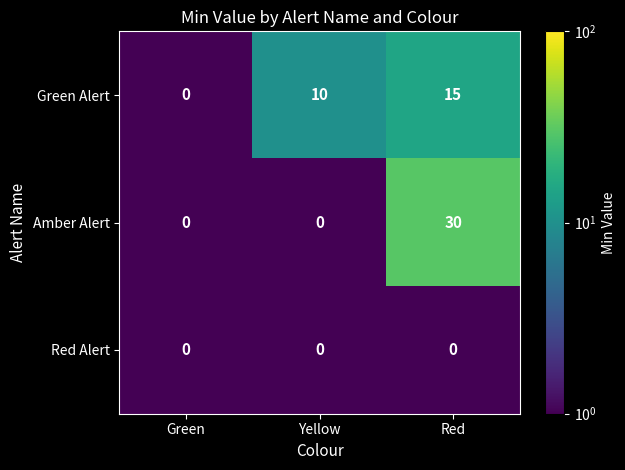

Reading left to right, transcribe all the data shown in this chart.

Green Alert: Green=0	Yellow=10	Red=15
Amber Alert: Green=0	Yellow=0	Red=30
Red Alert: Green=0	Yellow=0	Red=0